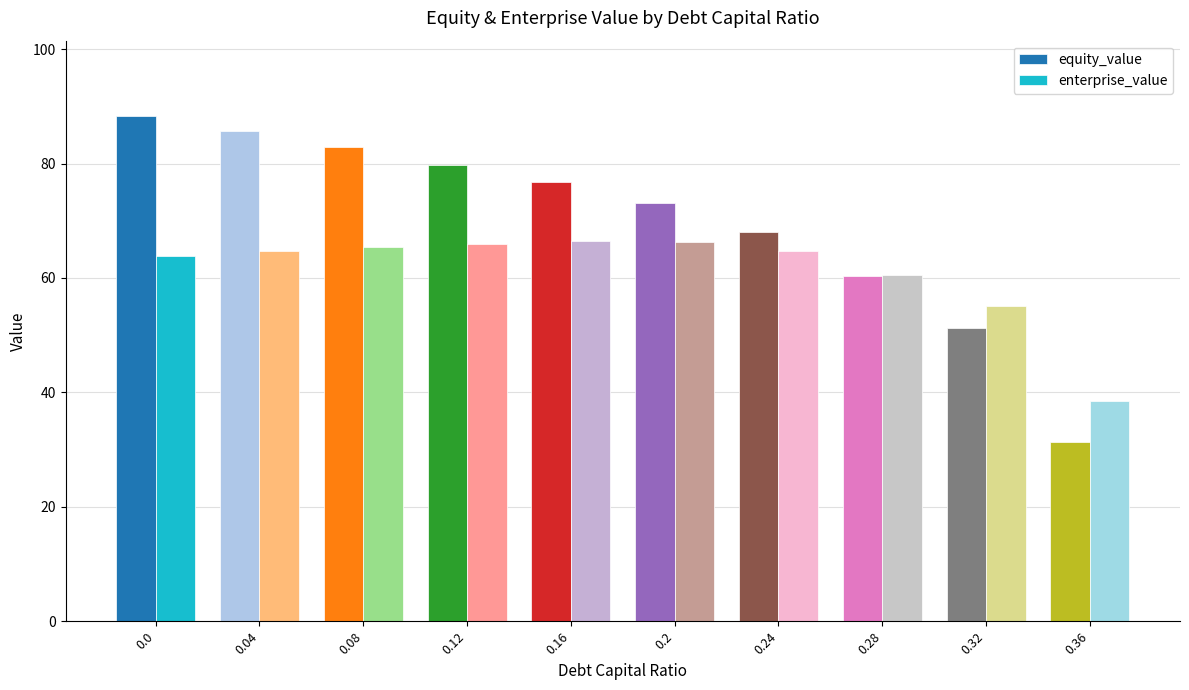

Which series has the widest spread of values?

equity_value